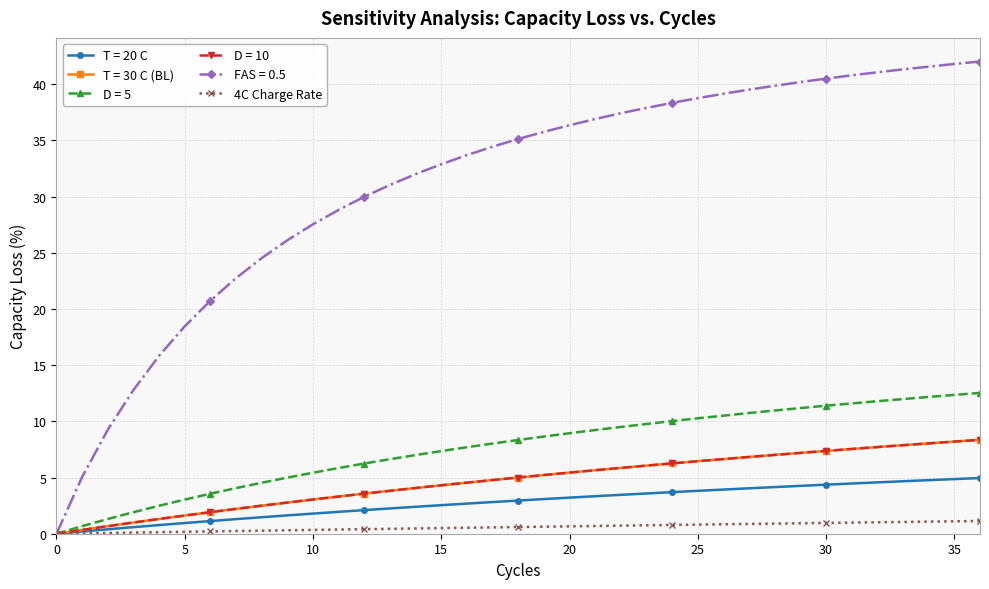

Does the chart have visible grid lines?

Yes